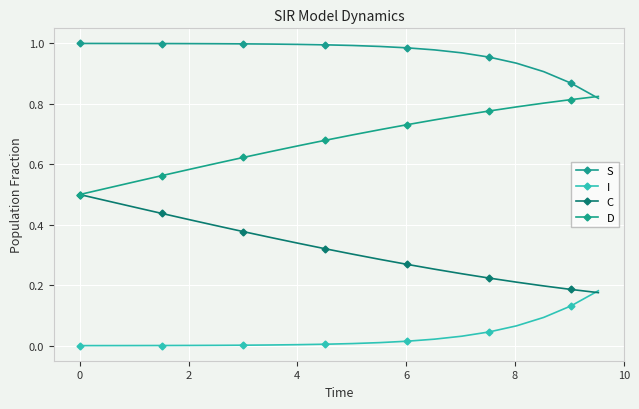

How many intersections are there between I and C?

1